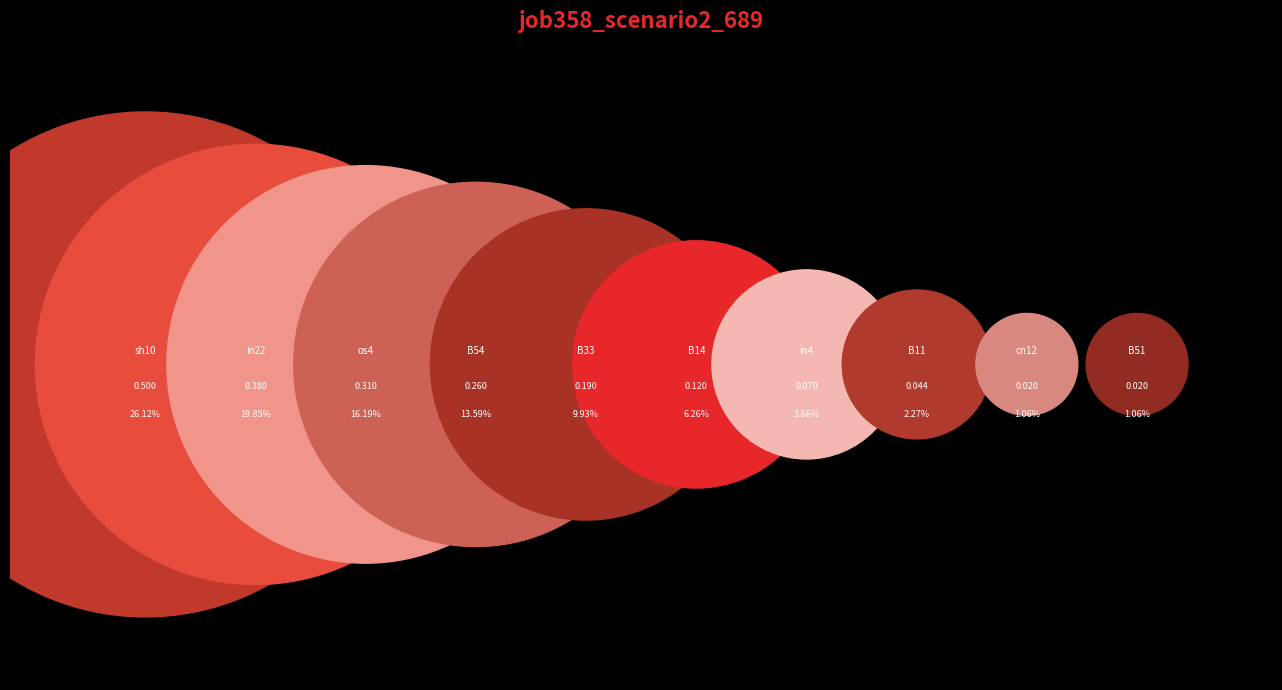

What is the total percentage of os4 and B11?

18.5%